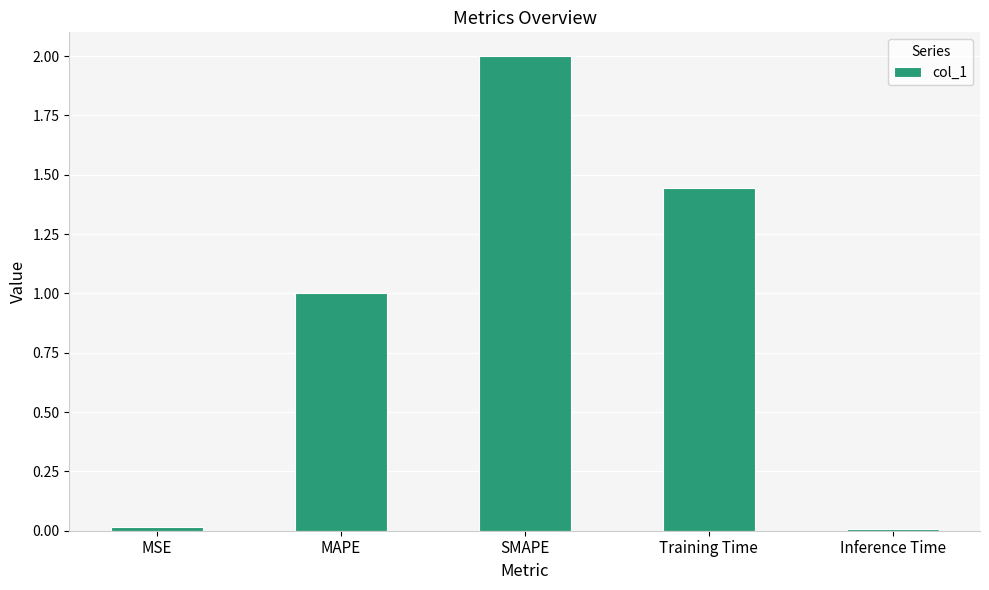

Where does the data first go above 1?

MAPE